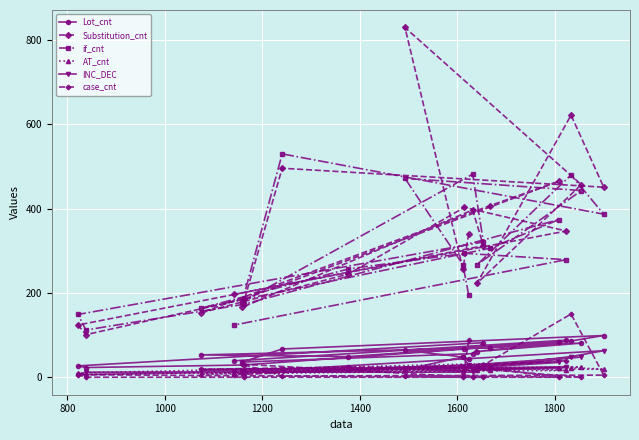

Rank the series by their maximum value, from lowest to highest.

AT_cnt, INC_DEC, Lot_cnt, case_cnt, if_cnt, Substitution_cnt